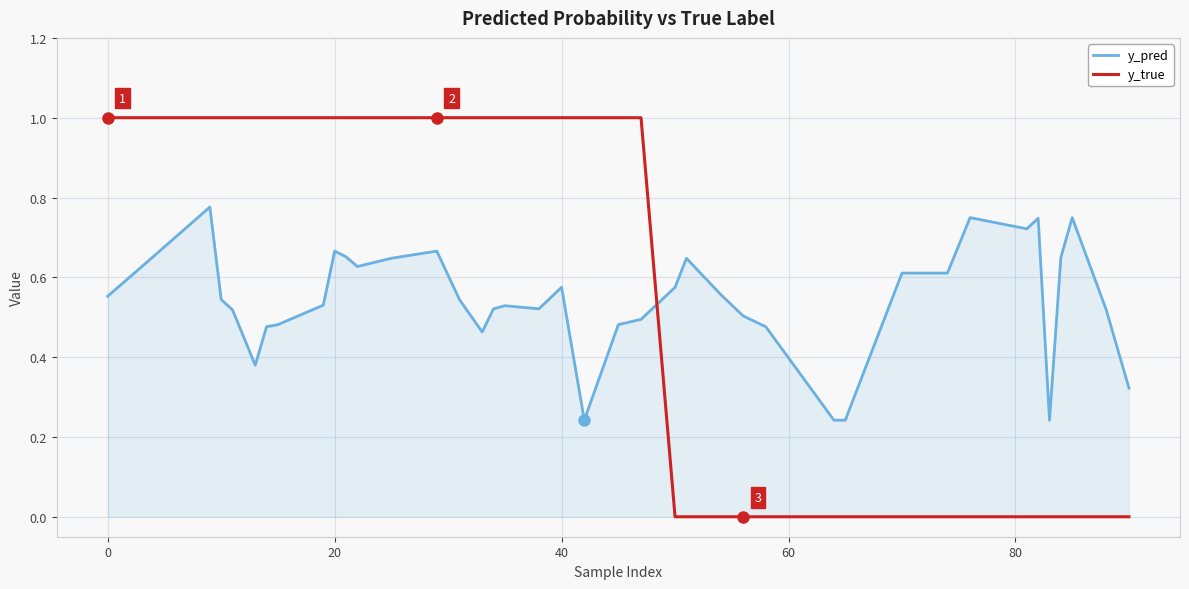

What is the difference between the maximum and minimum values in the y_true series?

1.0